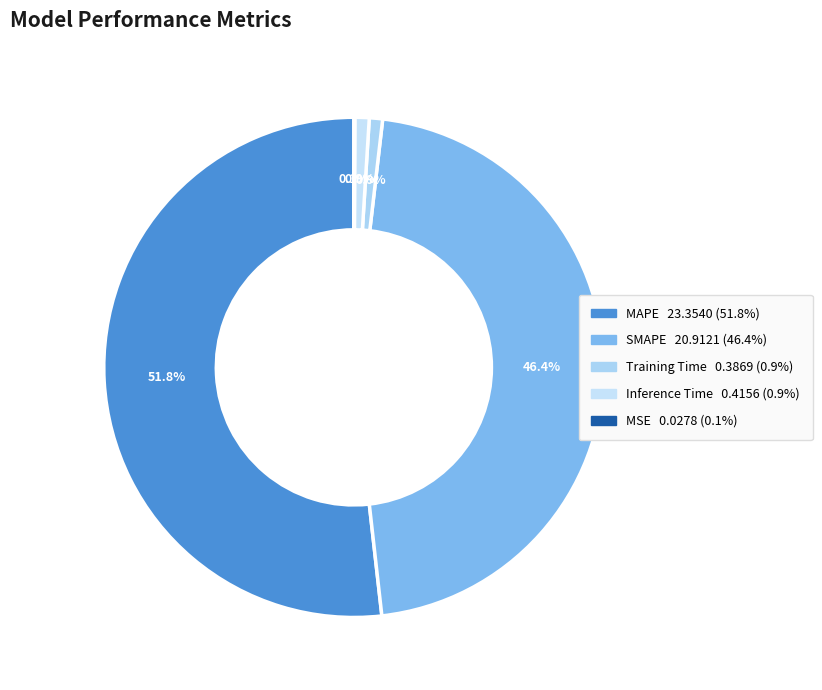

Rank the categories by value from highest to lowest.

MAPE, SMAPE, Inference Time, Training Time, MSE